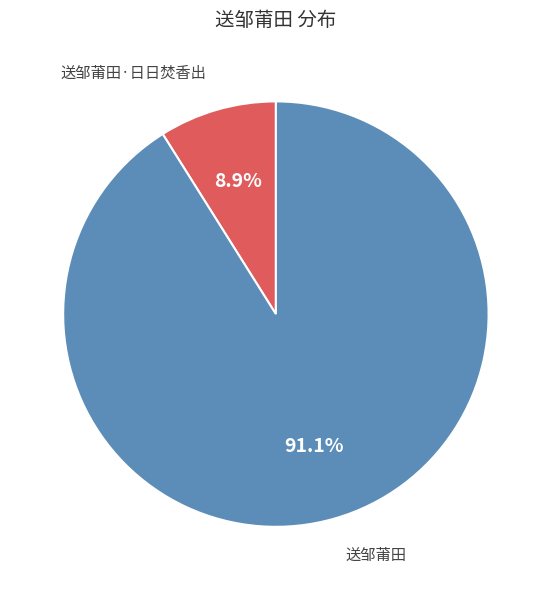

Is it true that 送邹莆田 is 91% of the pie?

True